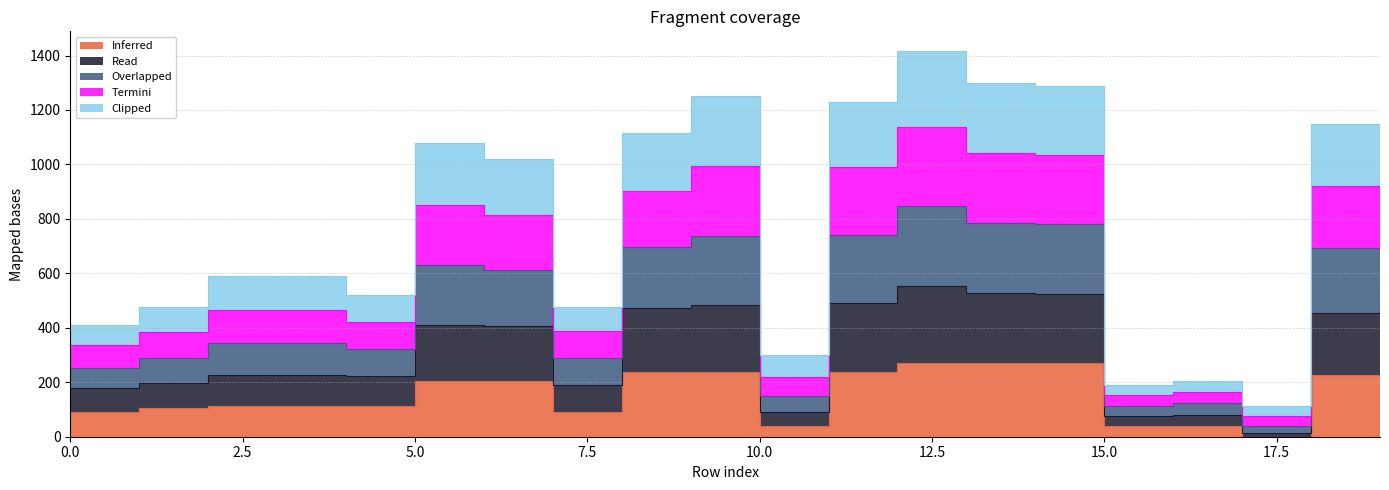

Between 10 and 14, which series saw the biggest shift?

Overlapped